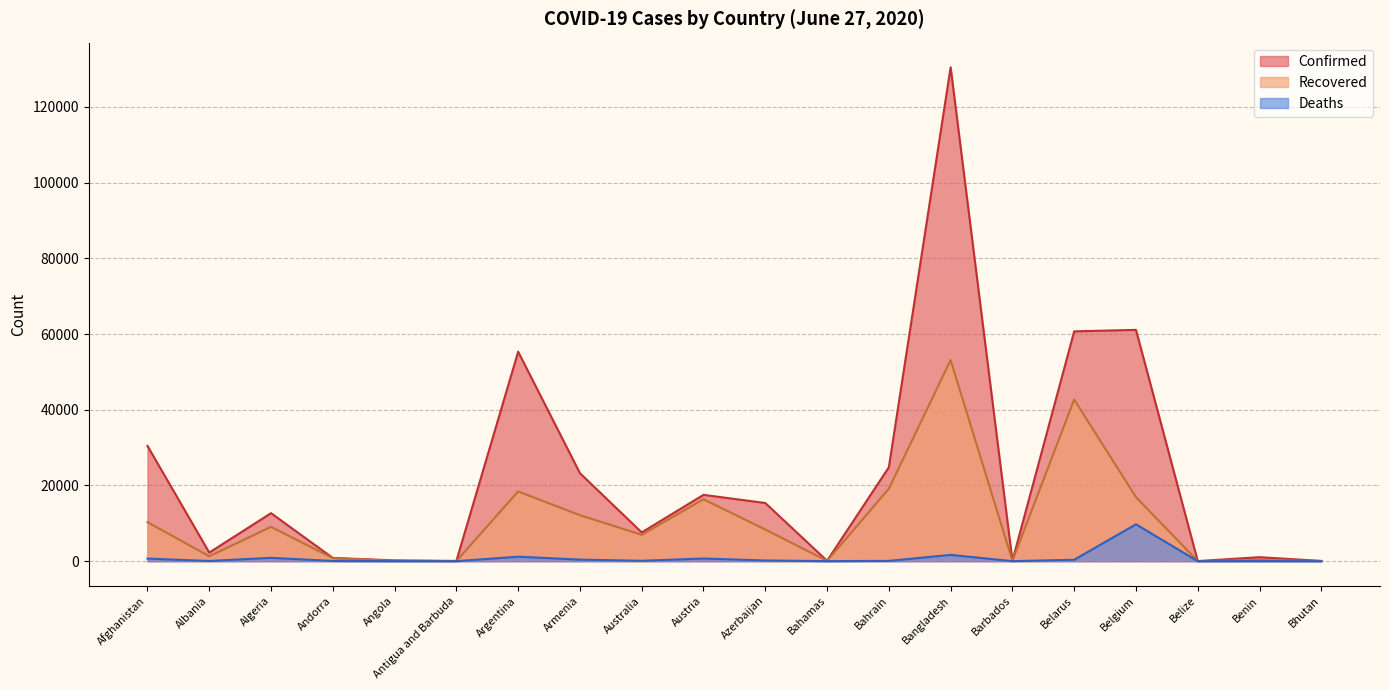

At how many categories does at least one series exceed 98265?

1